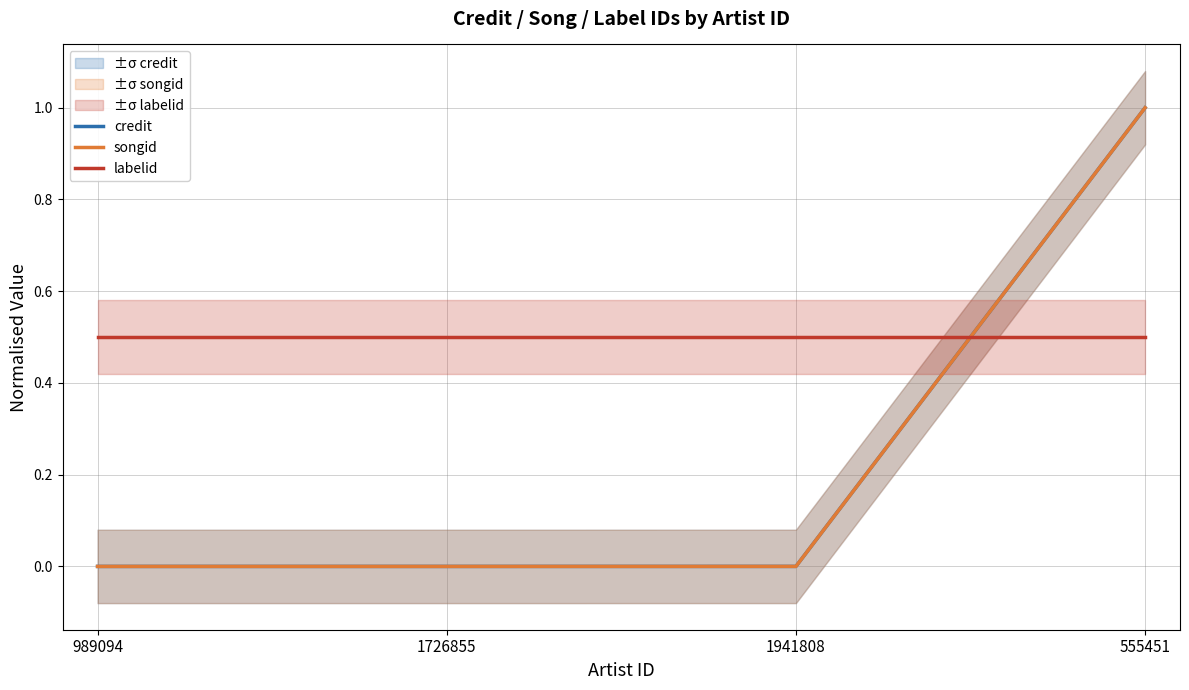

Reading left to right, transcribe all the data shown in this chart.

credit: 989094=0.0	1726855=0.0	1941808=0.0	555451=1.0
songid: 989094=0.0	1726855=0.0	1941808=0.0	555451=1.0
labelid: 989094=0.5	1726855=0.5	1941808=0.5	555451=0.5